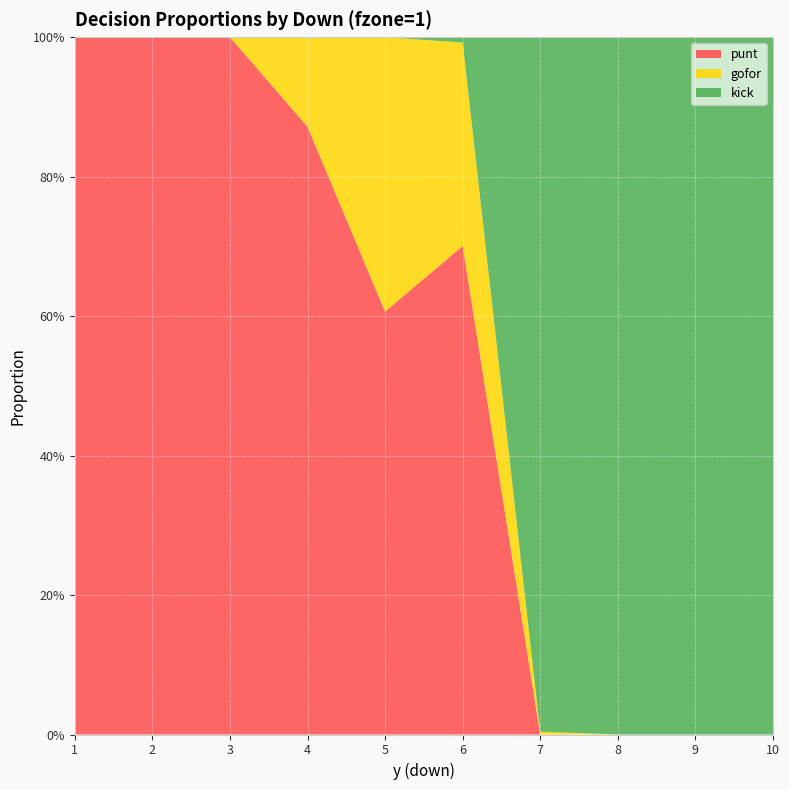

Reading left to right, extract all data points from this chart.

punt: 1=1.0	2=1.0	3=1.0	4=0.9	5=0.6	6=0.7	7=0.0	8=0.0	9=0.0	10=0.0
gofor: 1=0.0	2=0.0	3=0.0	4=0.1	5=0.4	6=0.3	7=0.0	8=0.0	9=0.0	10=0.0
kick: 1=0.0	2=0.0	3=0.0	4=0.0	5=0.0	6=0.0	7=1.0	8=1.0	9=1.0	10=1.0